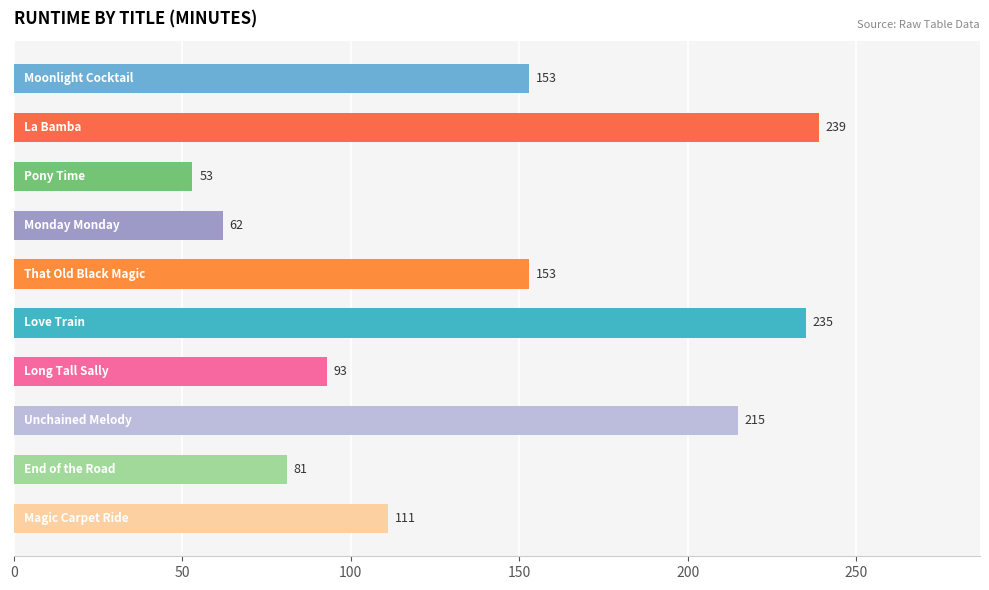

Reading top to bottom, extract all data points from this chart.

153	239	53	62	153	235	93	215	81	111